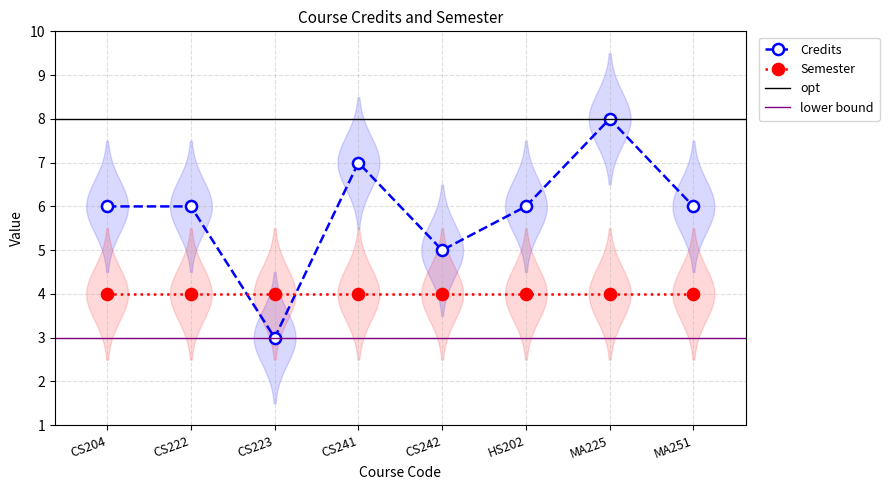

True or false: the data has more than 2 interior local peaks.

False